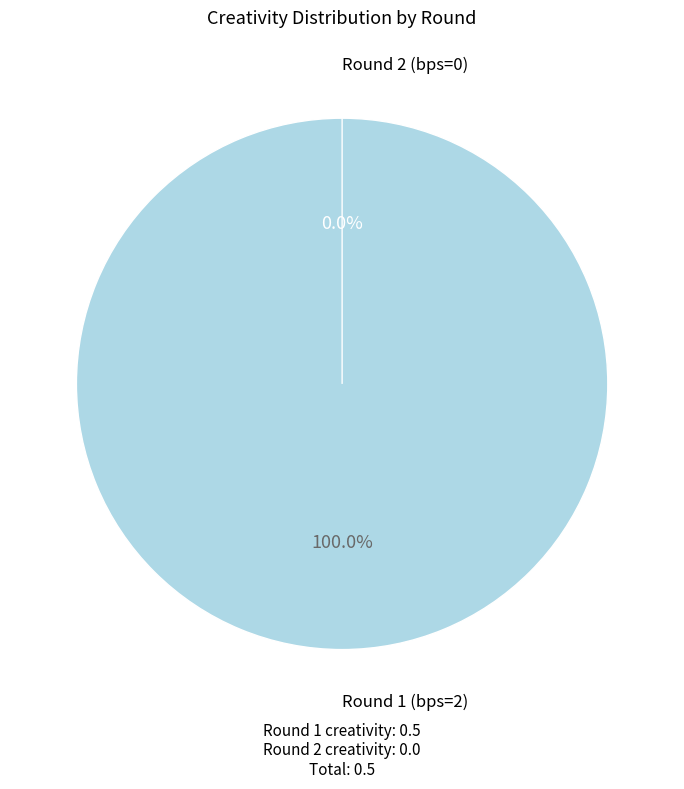

How many segments does this pie chart have?

2